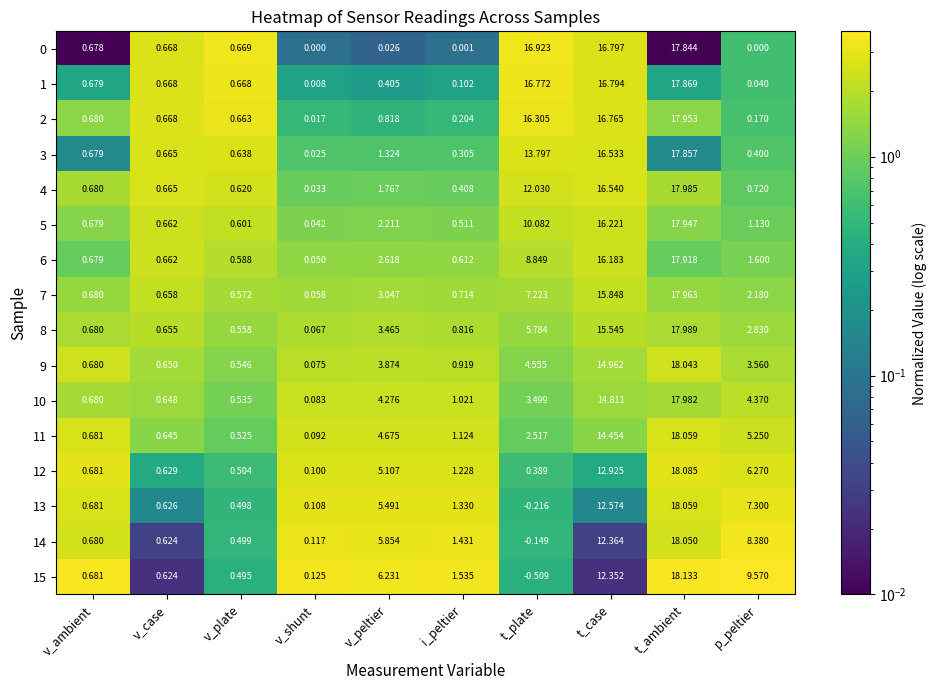

Rank the categories by 8 value from highest to lowest.

t_ambient, t_case, t_plate, v_peltier, p_peltier, i_peltier, v_ambient, v_case, v_plate, v_shunt